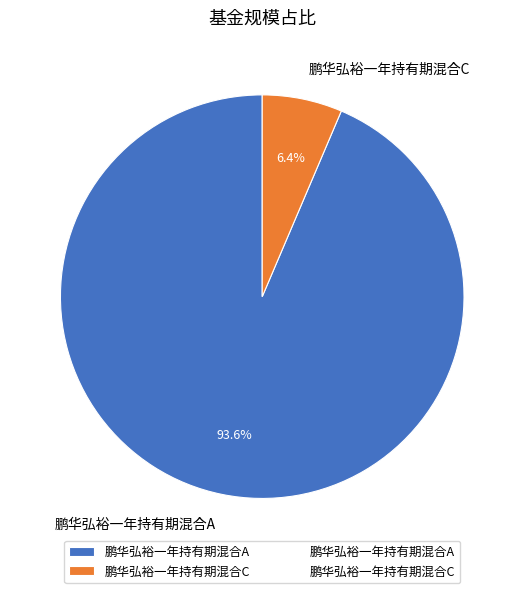

Which category has the smallest portion of the pie?

鹏华弘裕一年持有期混合C